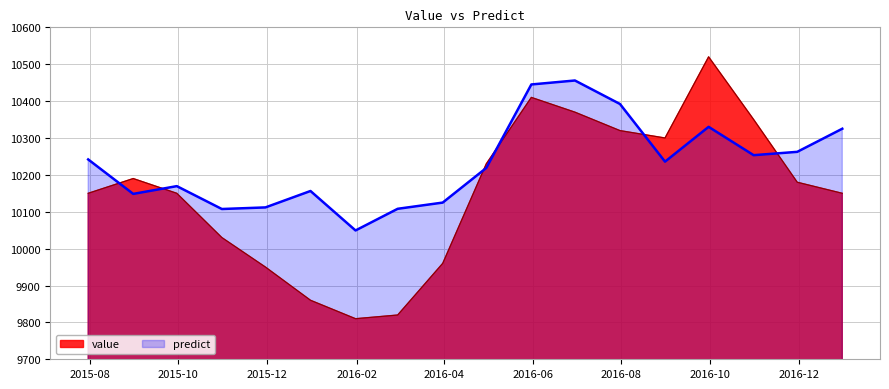

True or false: predict and value cross at least once.

True